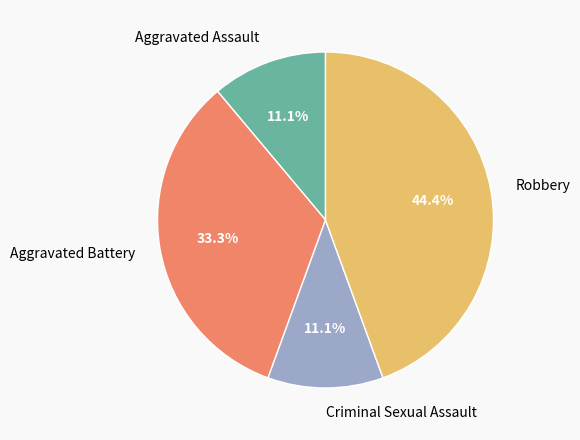

What is the ratio of the value at Robbery to the value at Aggravated Battery?

1.3